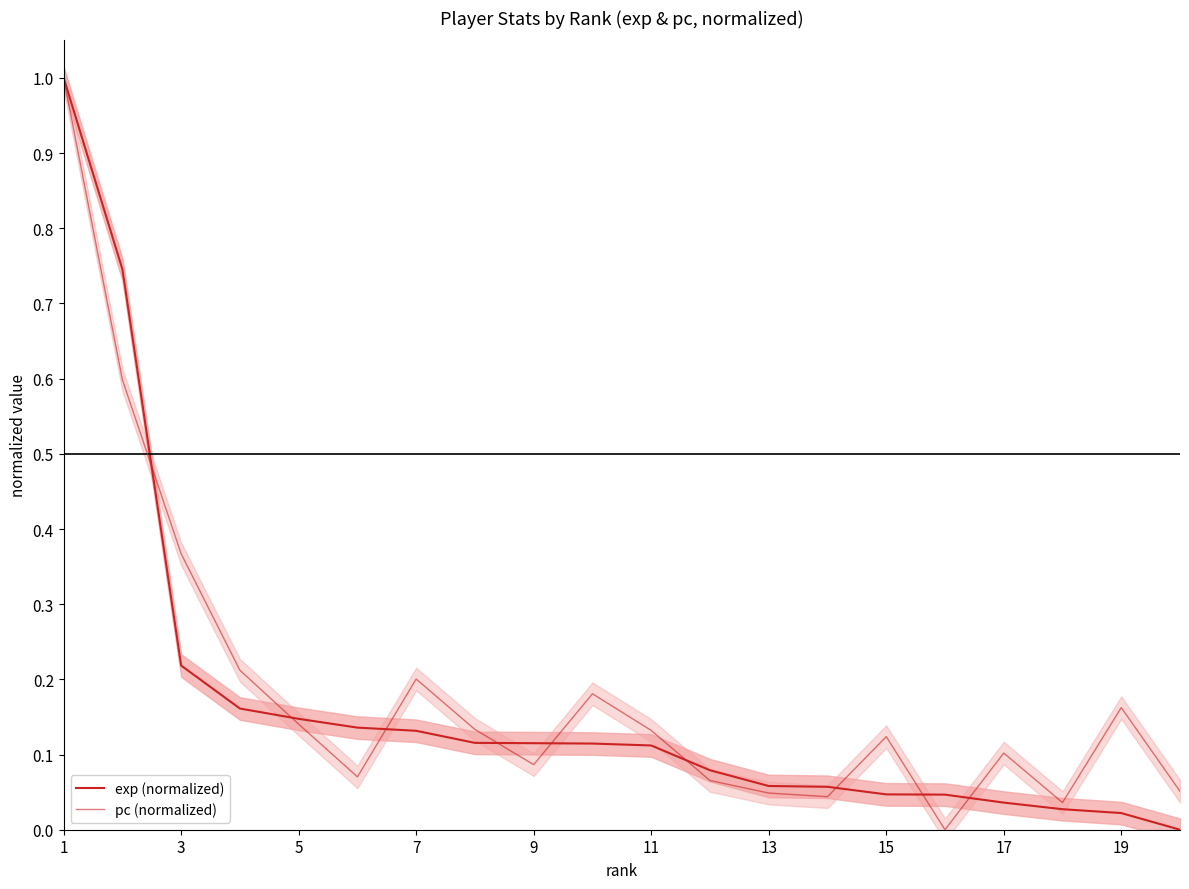

Which series has the largest total across all categories?

pc (normalized)